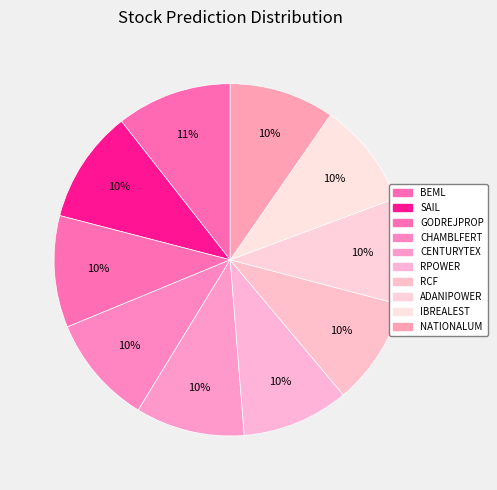

What percentage is the ADANIPOWER slice, to the nearest percent?

10%